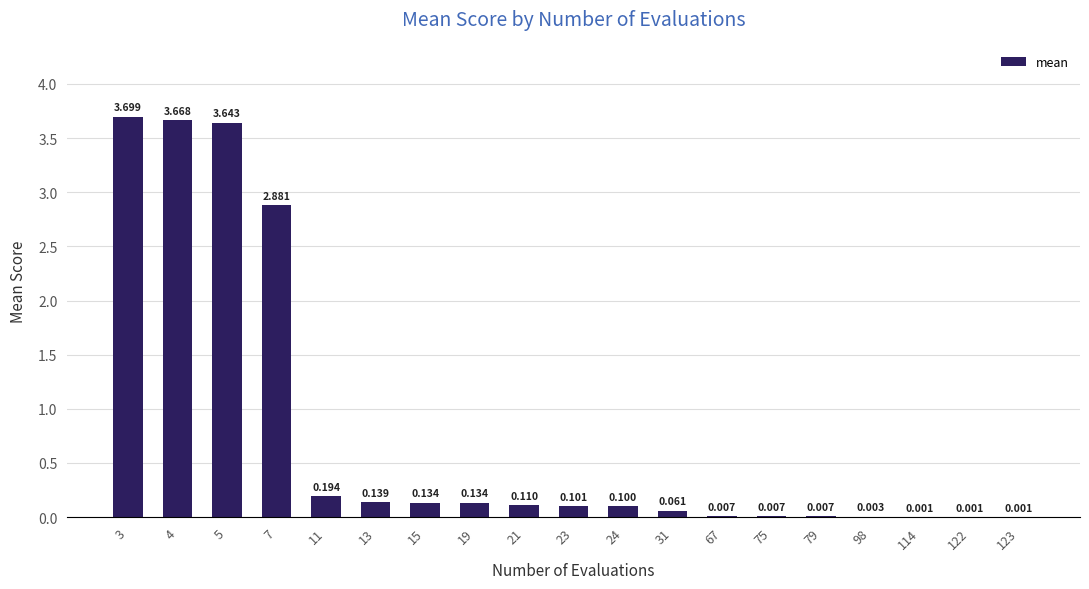

Reading left to right, what are all the values shown in this chart?

3.7	3.7	3.6	2.9	0.2	0.1	0.1	0.1	0.1	0.1	0.1	0.1	0.0	0.0	0.0	0.0	0.0	0.0	0.0